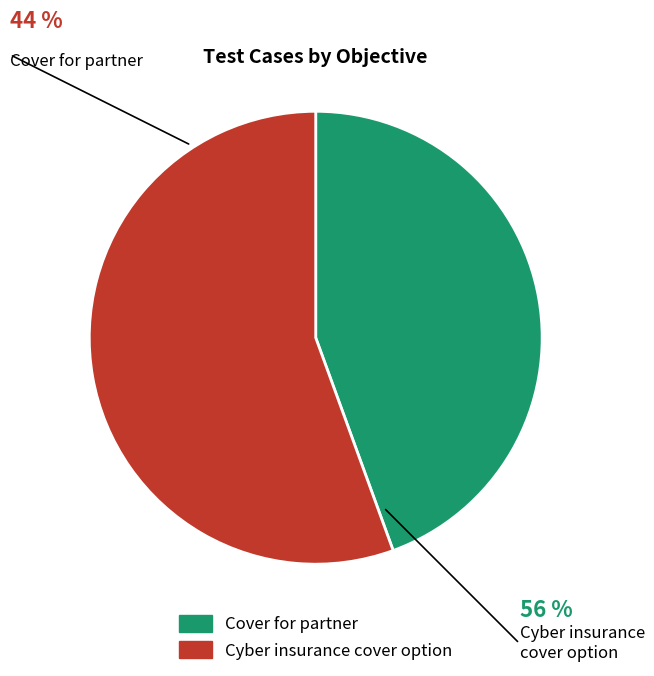

Combined, do Cyber insurance cover option and Cover for partner account for over 50%?

Yes